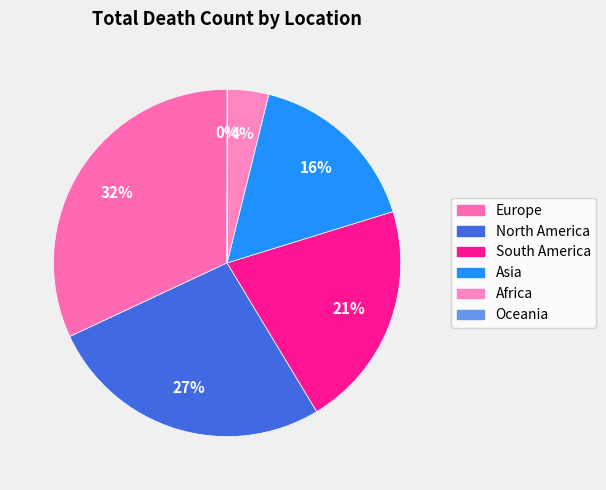

To the nearest percent, what is the difference between the largest and smallest slice percentages?

32%